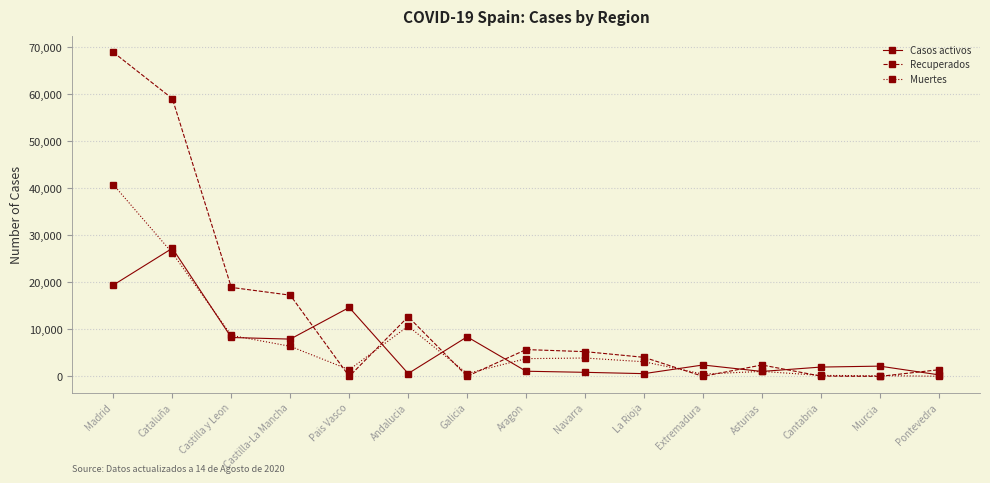

What position from the right is Aragon?

8